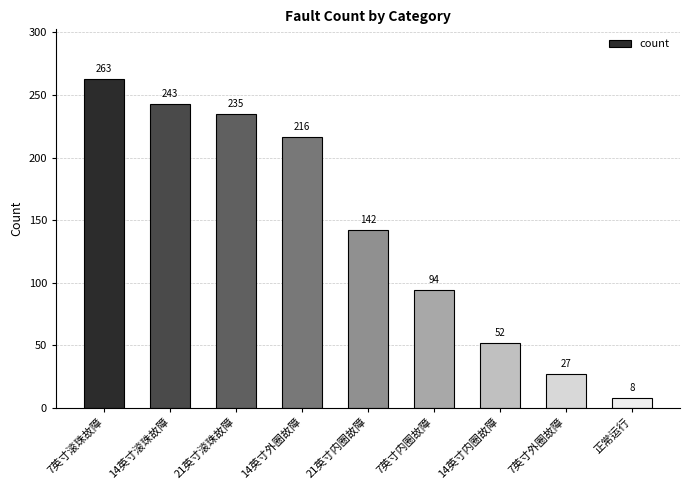

Reading left to right, transcribe all the data shown in this chart.

7英寸滚珠故障=263	14英寸滚珠故障=243	21英寸滚珠故障=235	14英寸外圈故障=216	21英寸内圈故障=142	7英寸内圈故障=94	14英寸内圈故障=52	7英寸外圈故障=27	正常运行=8